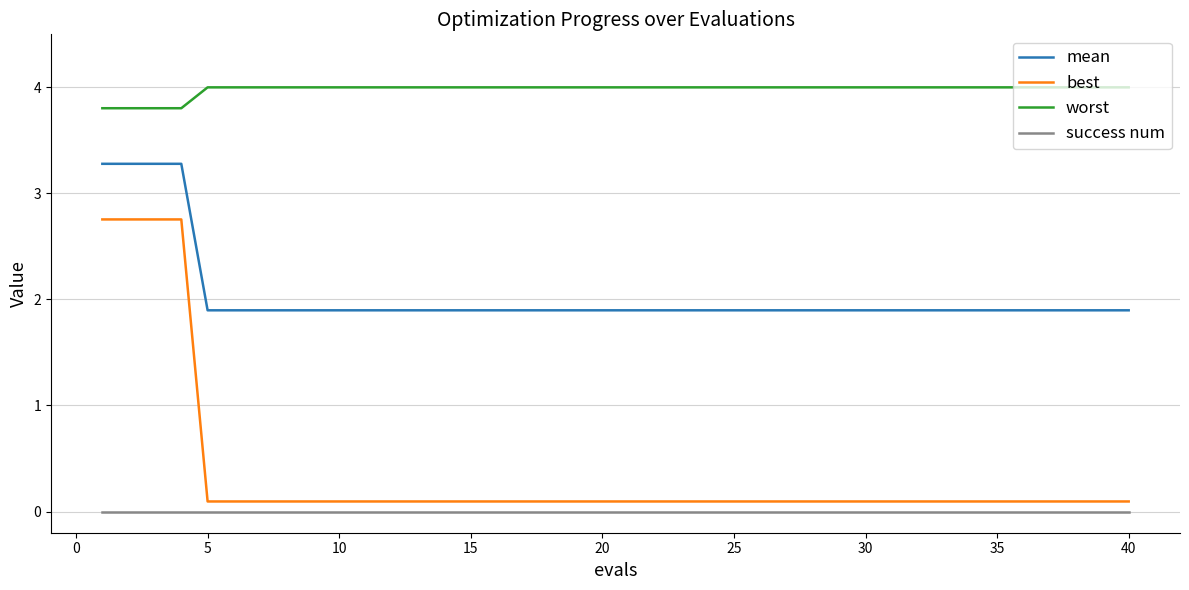

What is the highest value of the best series?

2.8